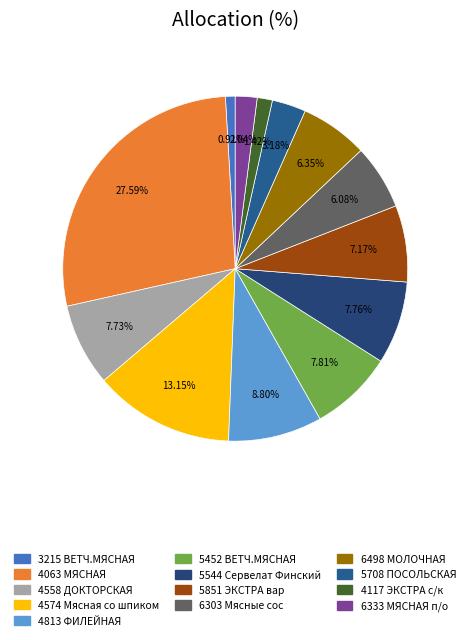

Rank the categories by value from highest to lowest.

4063 МЯСНАЯ, 4574 Мясная со шпиком, 4813 ФИЛЕЙНАЯ, 5452 ВЕТЧ.МЯСНАЯ, 5544 Сервелат Финский, 4558 ДОКТОРСКАЯ, 5851 ЭКСТРА вар, 6498 МОЛОЧНАЯ, 6303 Мясные сос, 5708 ПОСОЛЬСКАЯ, 6333 МЯСНАЯ п/о, 4117 ЭКСТРА с/к, 3215 ВЕТЧ.МЯСНАЯ